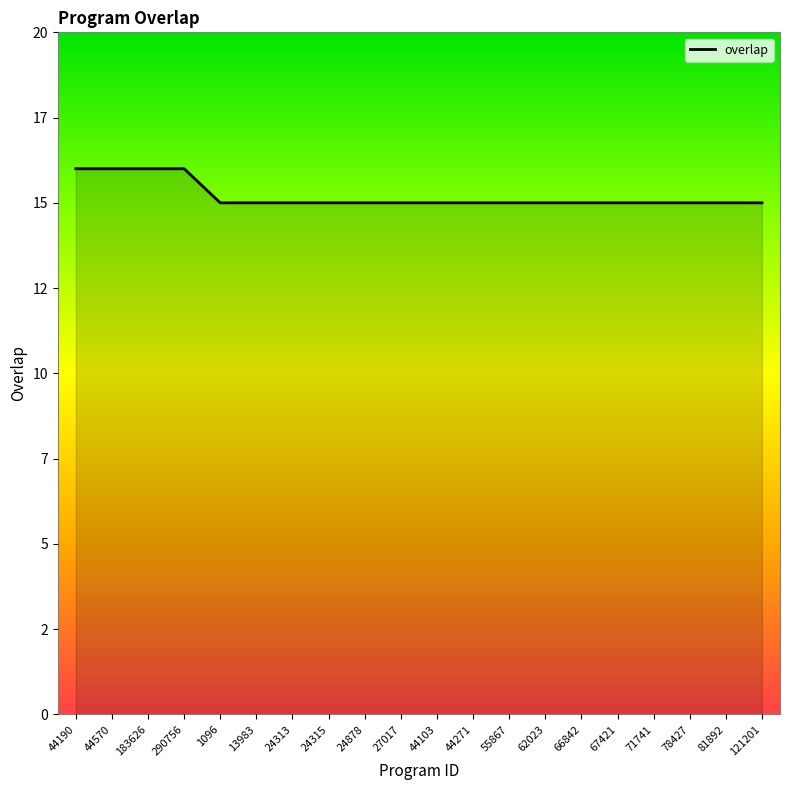

Between 183626 and 24315, which is larger?

183626